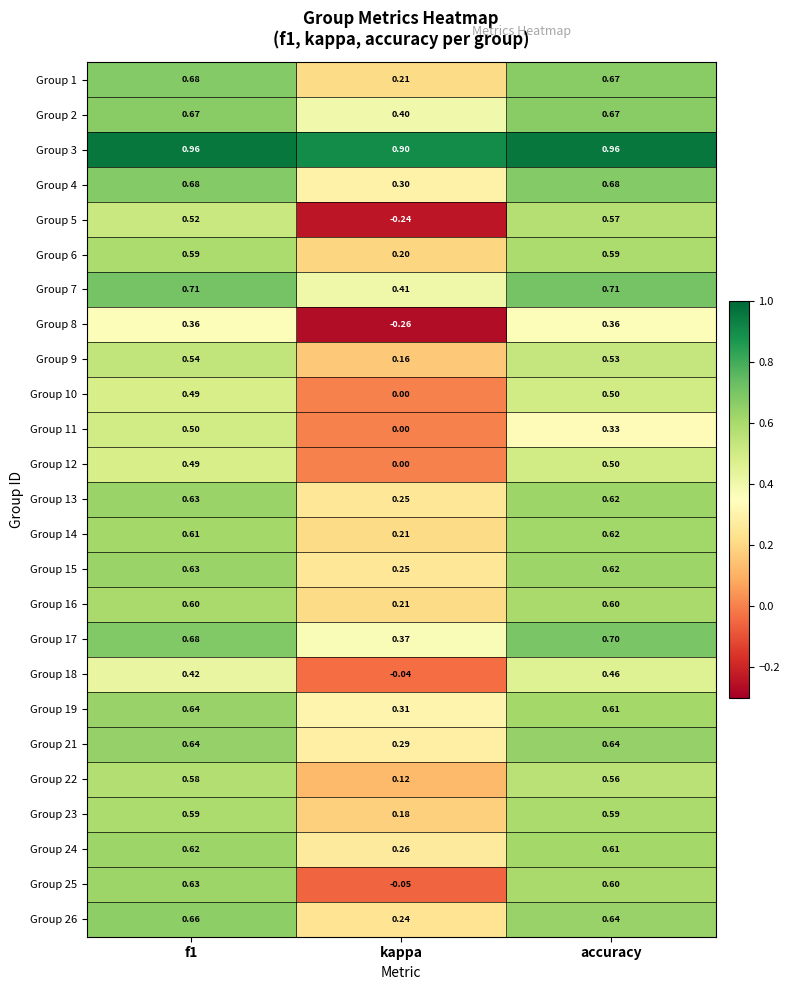

Which label corresponds to the smallest value in the chart?

kappa